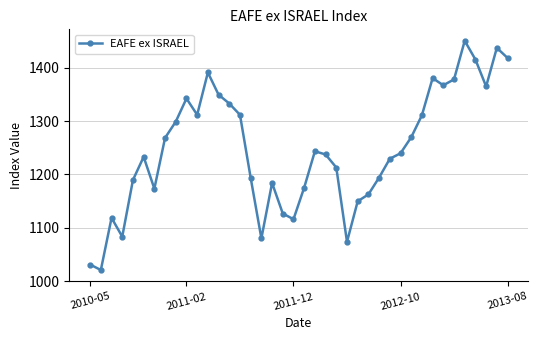

What is the value of the 8th point from the left?

1268.4